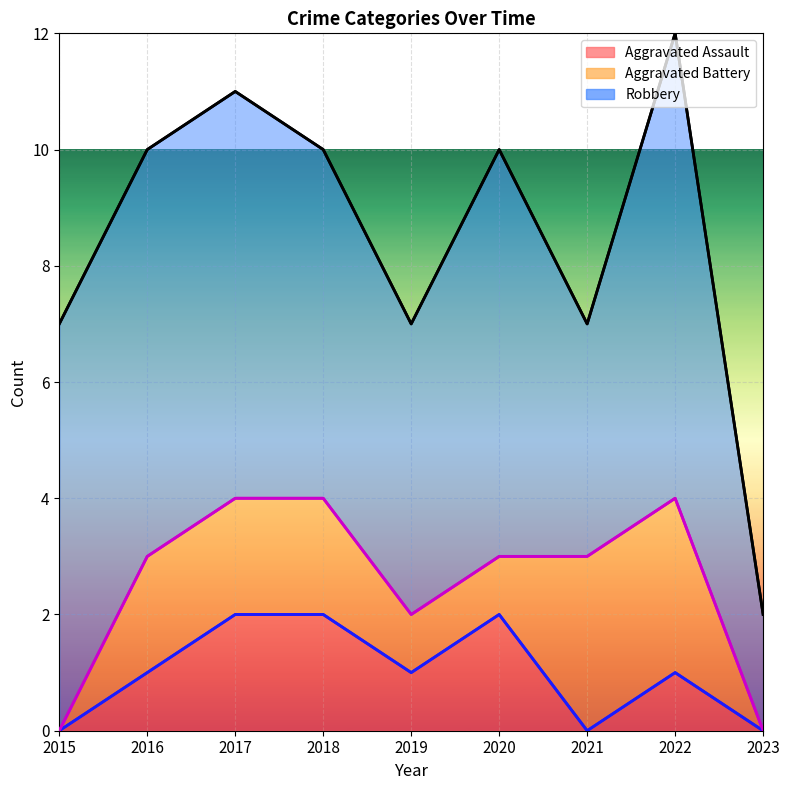

In Robbery, how many points are higher than both neighbors (excluding endpoints)?

2